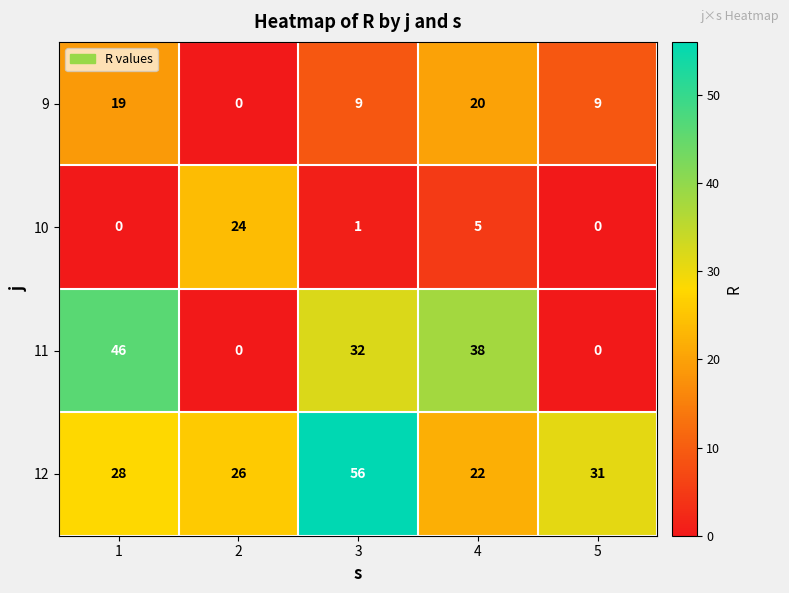

What is the total value across all series at 5?

40